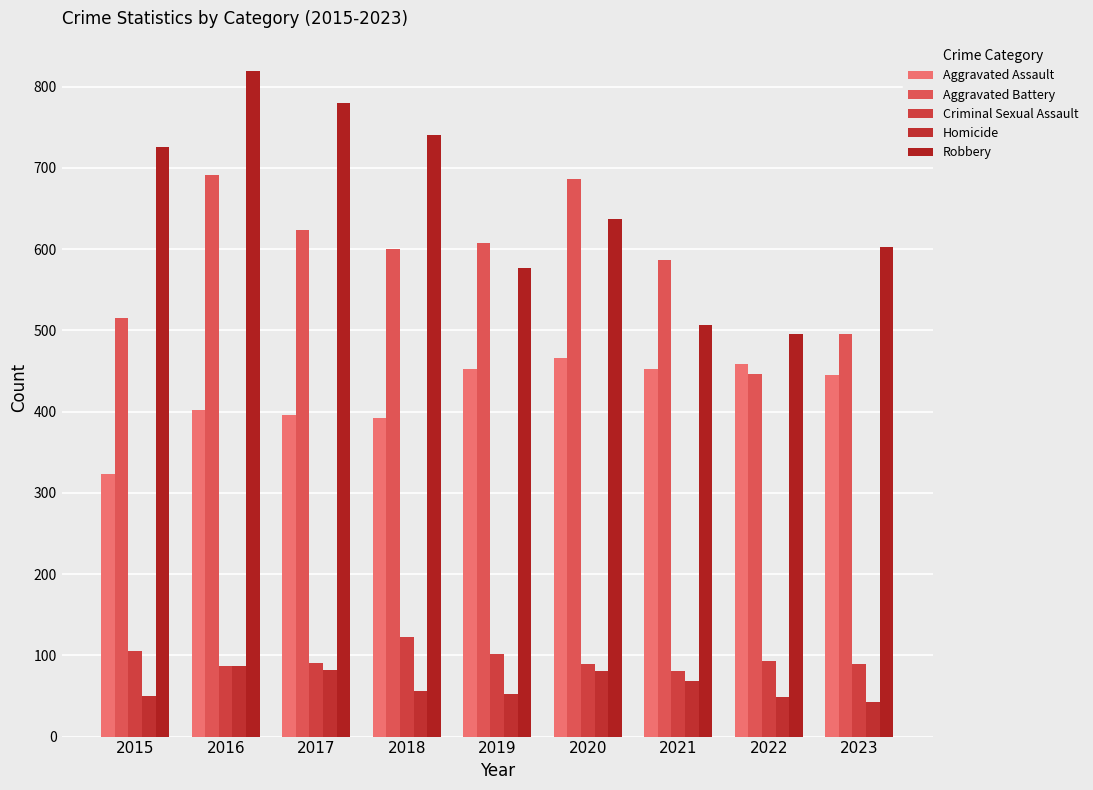

Read the Homicide value at 2020.

81